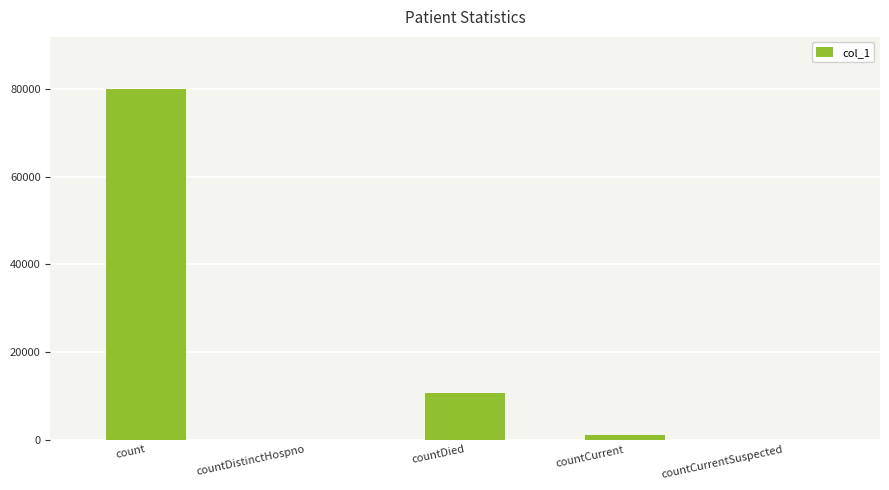

Is it true that the value at countDistinctHospno is 0?

True